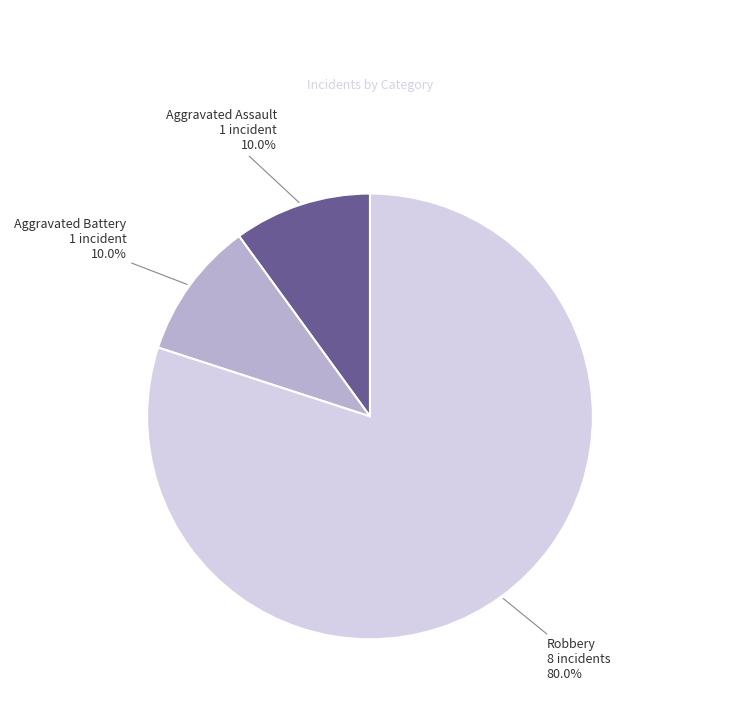

True or false: Aggravated Battery accounts for 10% of the total.

True